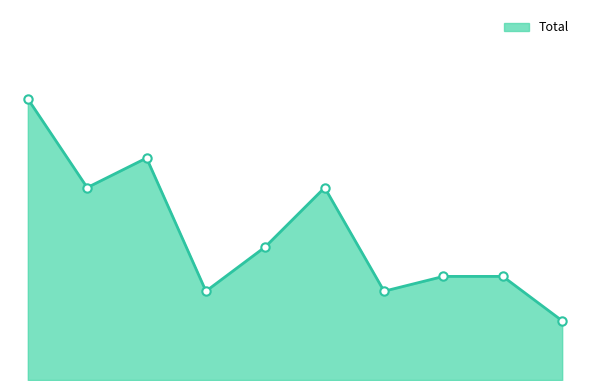

Reading left to right, extract all data points from this chart.

19	13	15	6	9	13	6	7	7	4